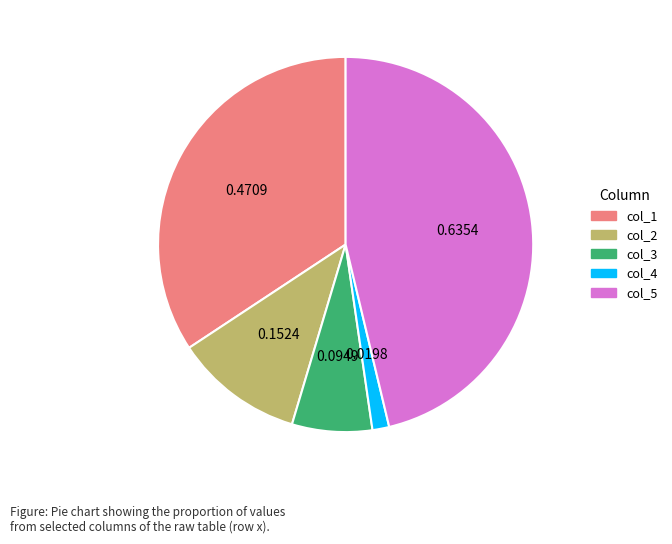

Does any single category account for the majority?

No